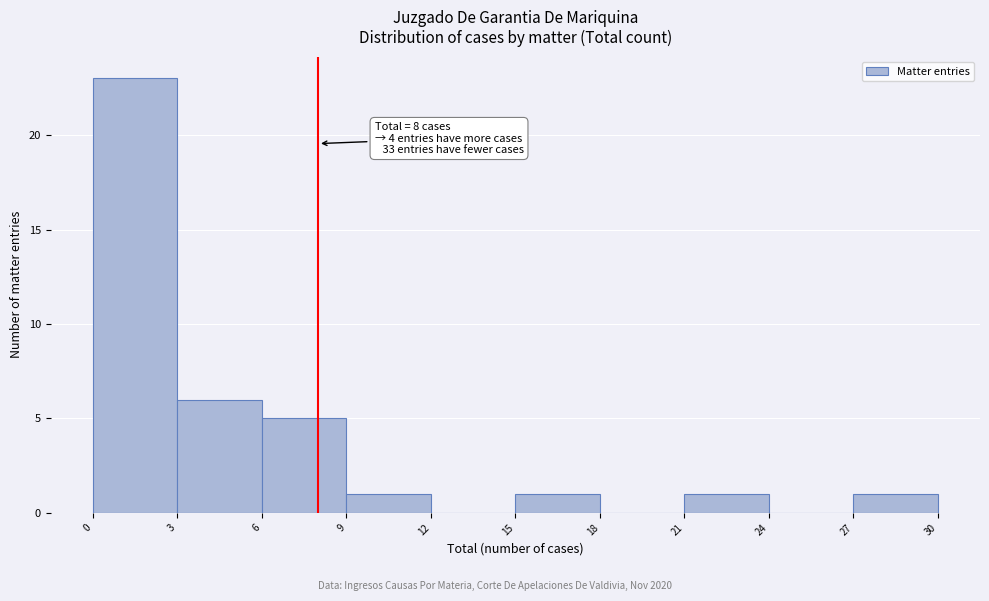

Which range on the x-axis has the tallest bar?

0 to 3